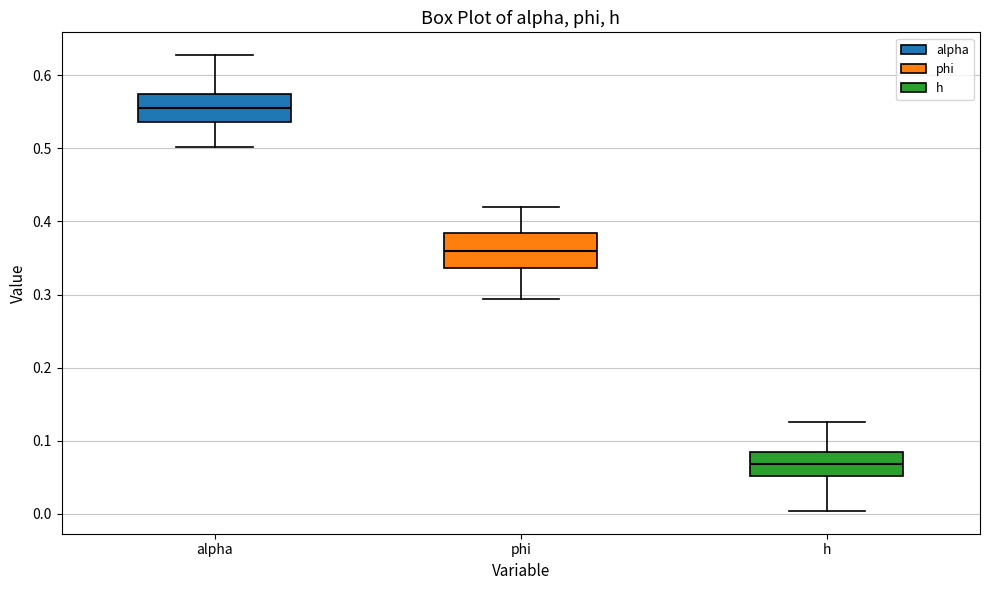

Reading left to right, read every box against the y-axis: the position of its median line, the range the box covers, and the ends of its whiskers. The values are not printed on the chart, so give them approximately, as read against the axis.

alpha: median 0.56, box 0.54 to 0.57, whiskers 0.50 to 0.63
phi: median 0.36, box 0.34 to 0.38, whiskers 0.29 to 0.42
h: median 0.07, box 0.05 to 0.08, whiskers 0.00 to 0.13